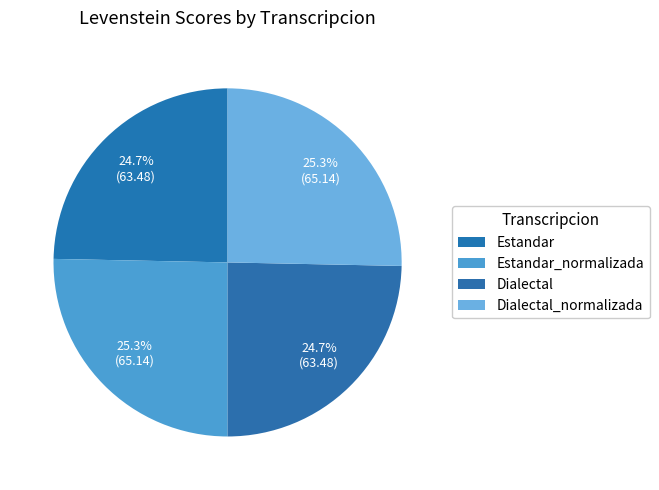

Which slice is the largest?

Estandar_normalizada